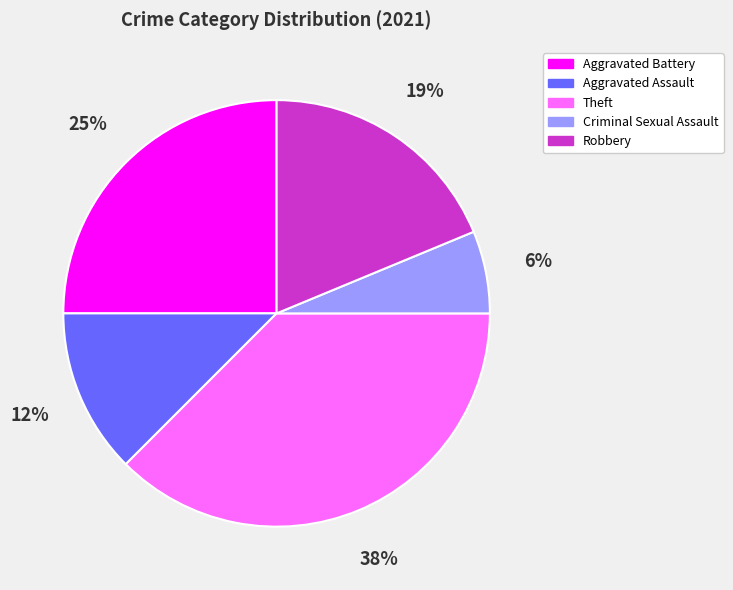

Does Criminal Sexual Assault account for over 50% of the chart?

No